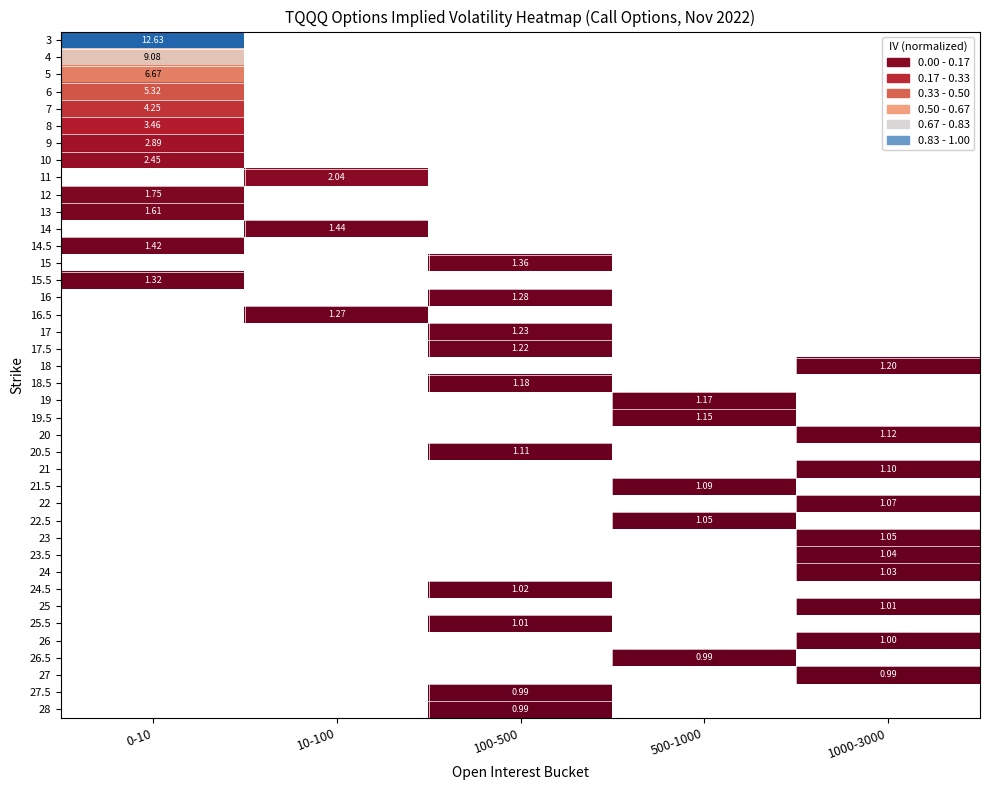

True or false: 23.5 has a value of 0.0 at 1000-3000.

False